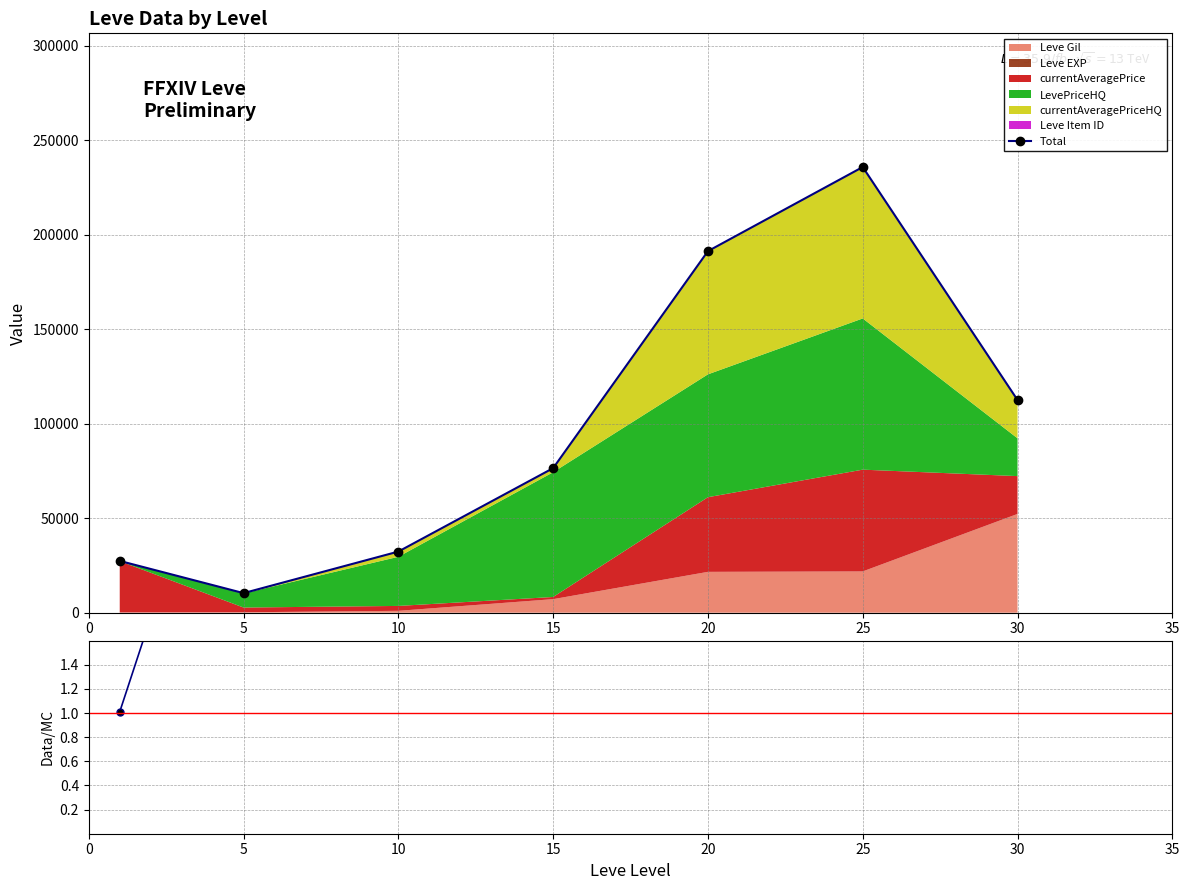

What is the value of the Total point at the 1st from the left?

27402.0